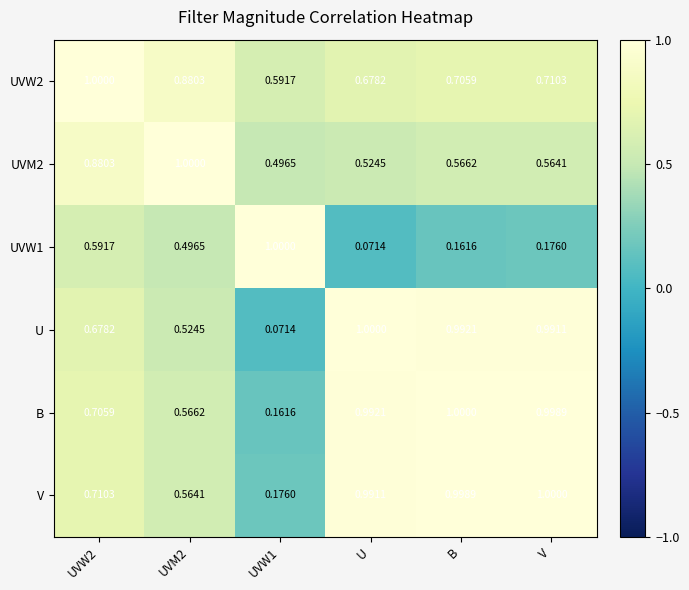

Between UVM2 and V, which series saw the biggest shift?

U